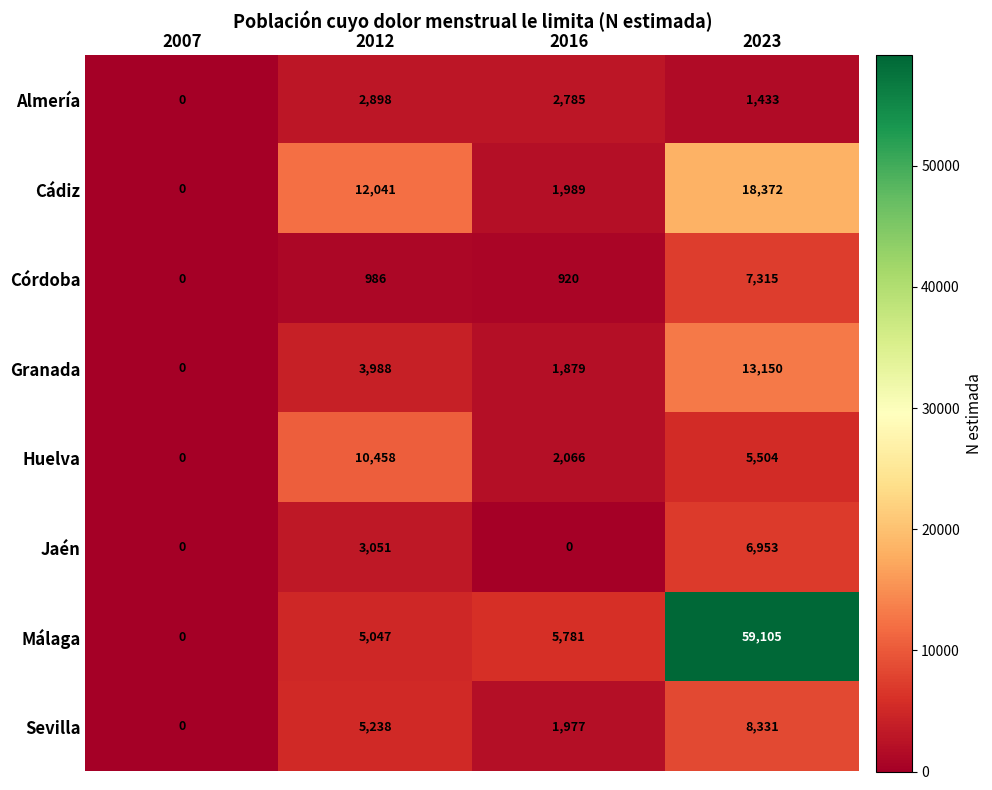

At how many categories does at least one series exceed 58912?

1